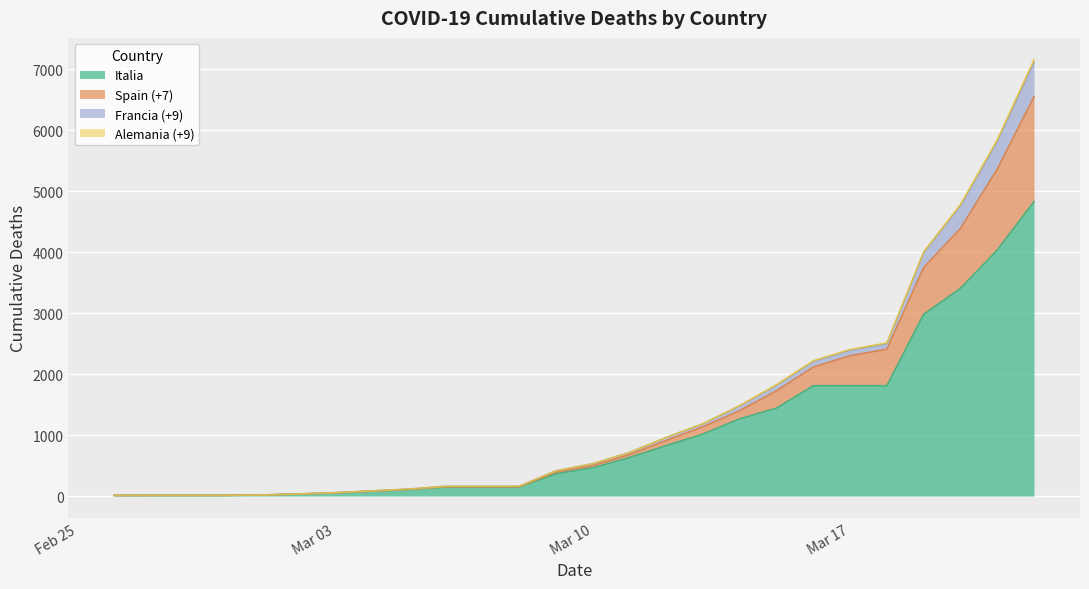

What is the highest value of the Italia series?

4825